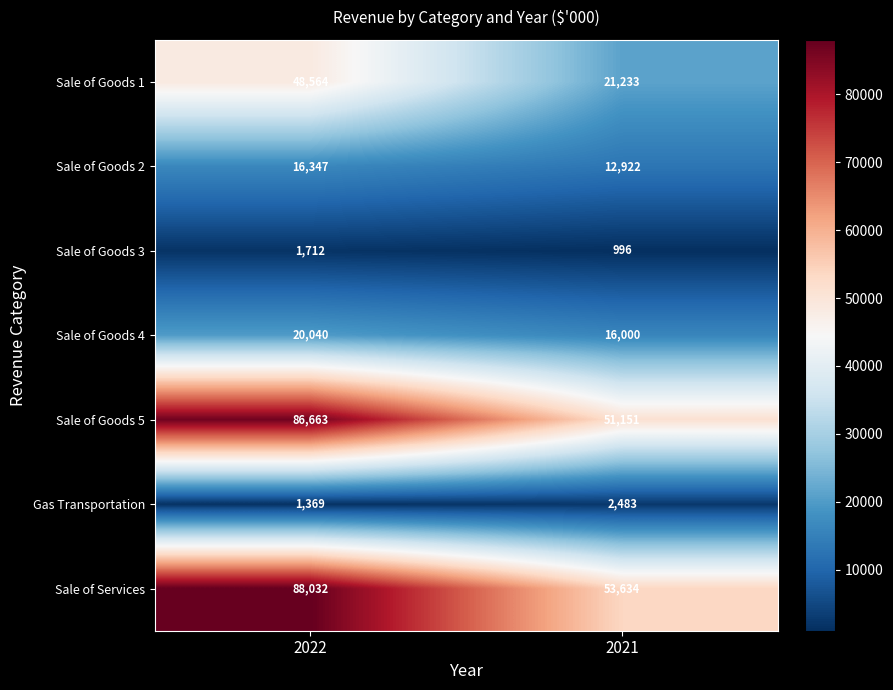

Count the number of categories in the chart.

2